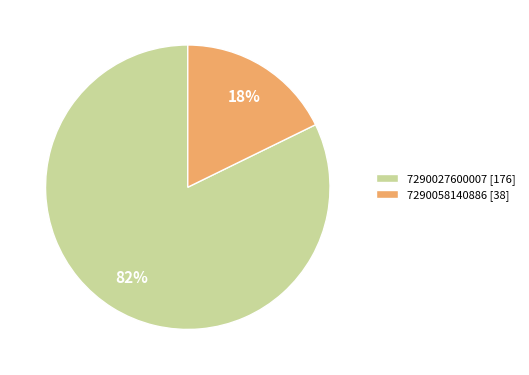

Between 7290058140886 and 7290027600007, which is larger?

7290027600007